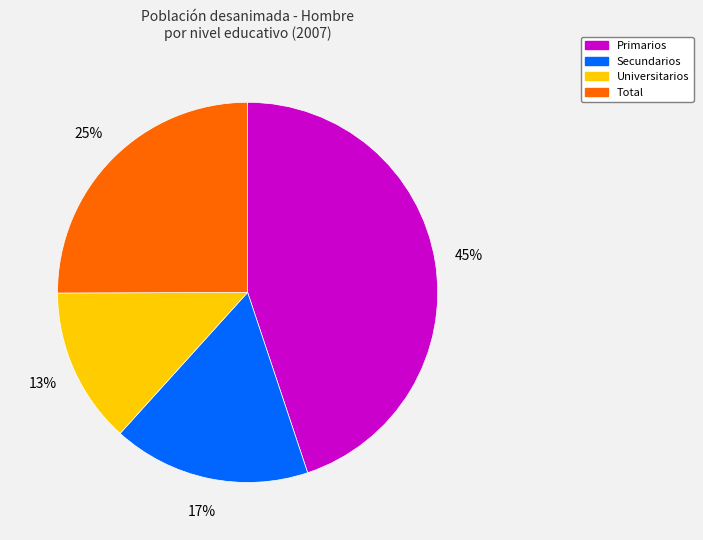

Does Total represent more than half of the total?

No